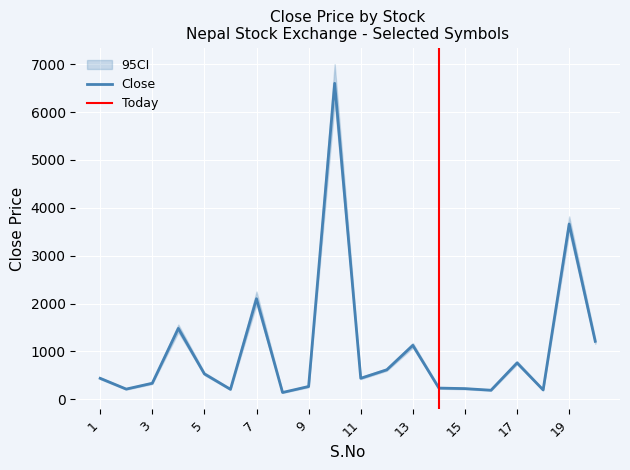

What is the sum of the 95CI_high values at 6 and 7?

2475